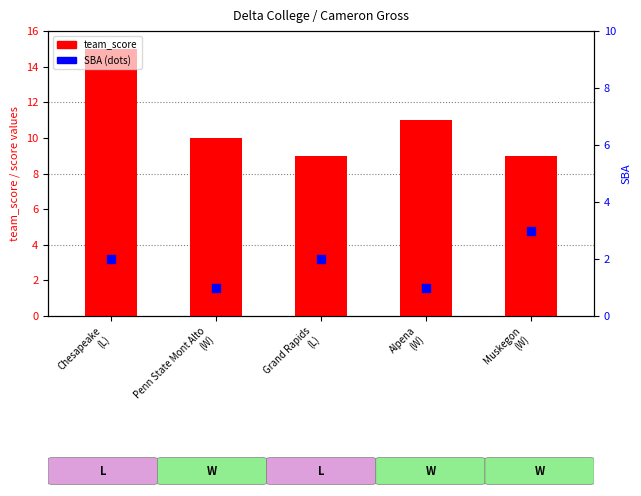

What is the total value across all series at Grand Rapids
(L)?

11